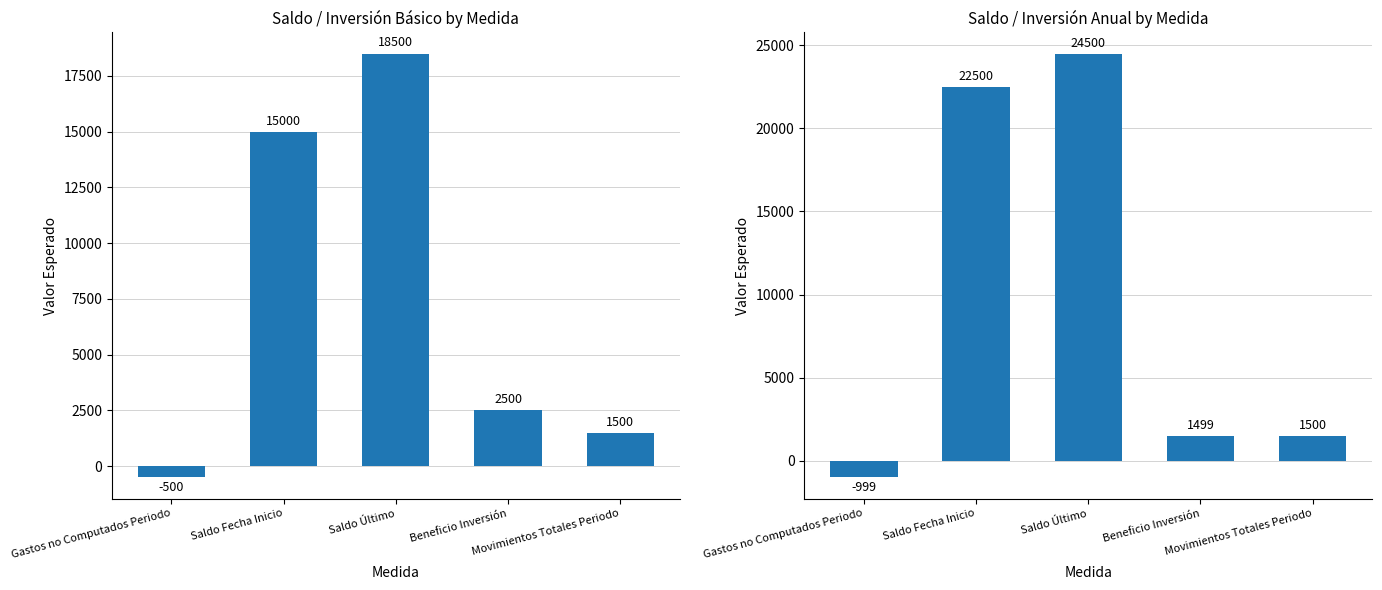

What is the total value across all series at Saldo Fecha Inicio?

37500